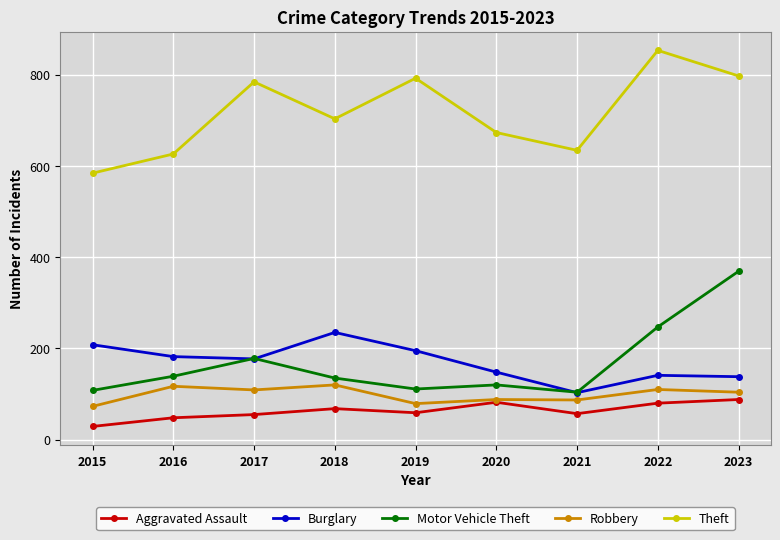

True or false: Theft has more than 2 interior local peaks.

True